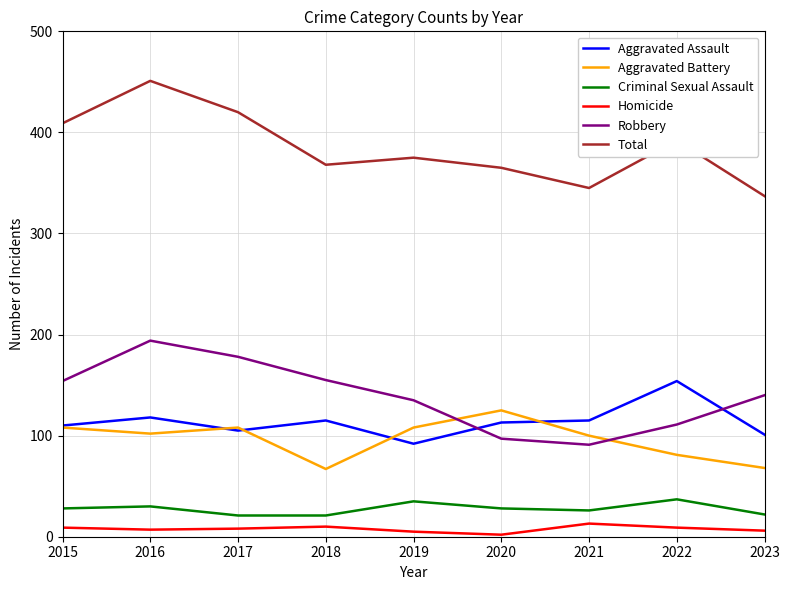

At which category is the sum across all series the highest?

2016